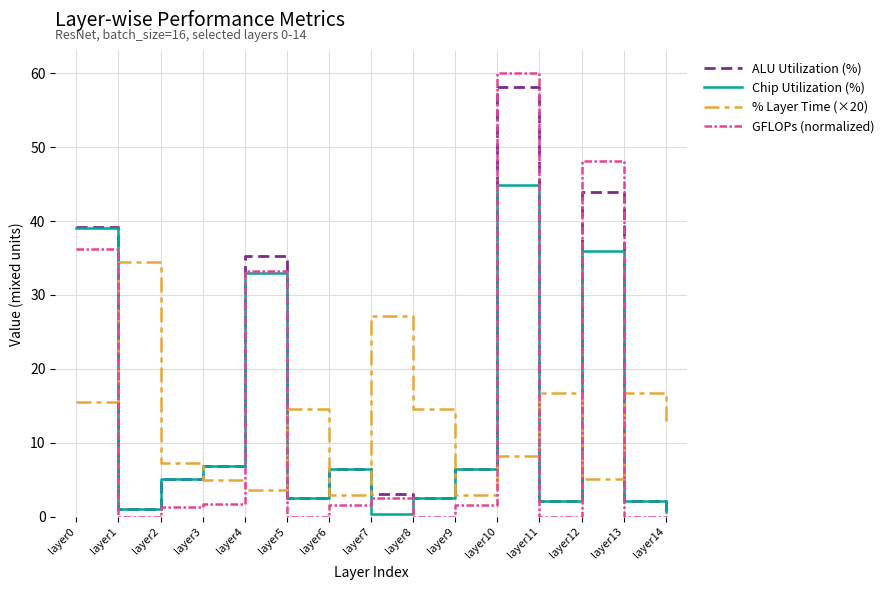

Which category has the highest value in the GFLOPs (normalized) series?

layer10